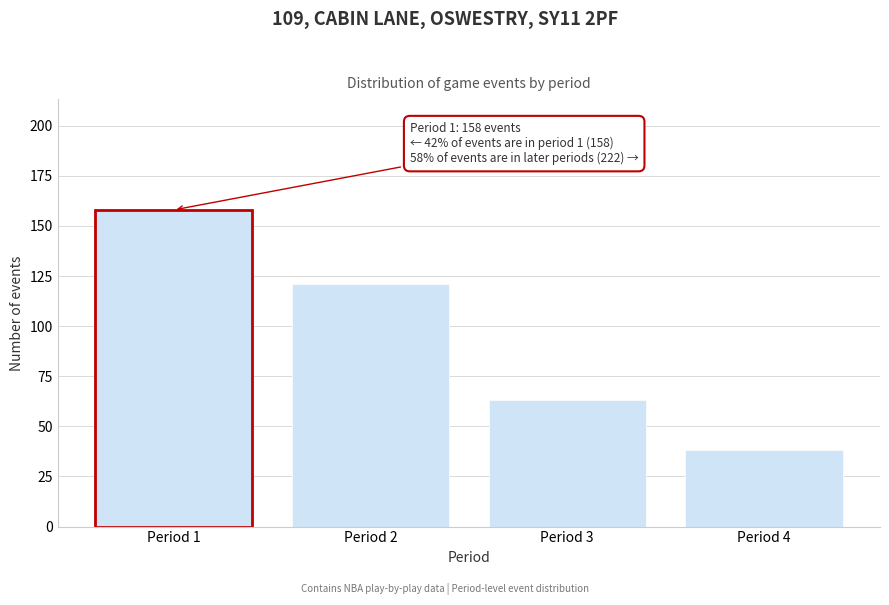

Reading right to left, list all the values displayed in this chart.

38	63	121	158